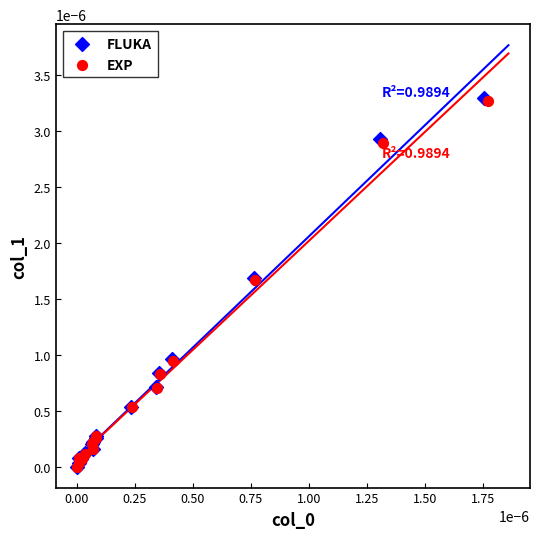

Which series has the widest spread of Y values?

FLUKA